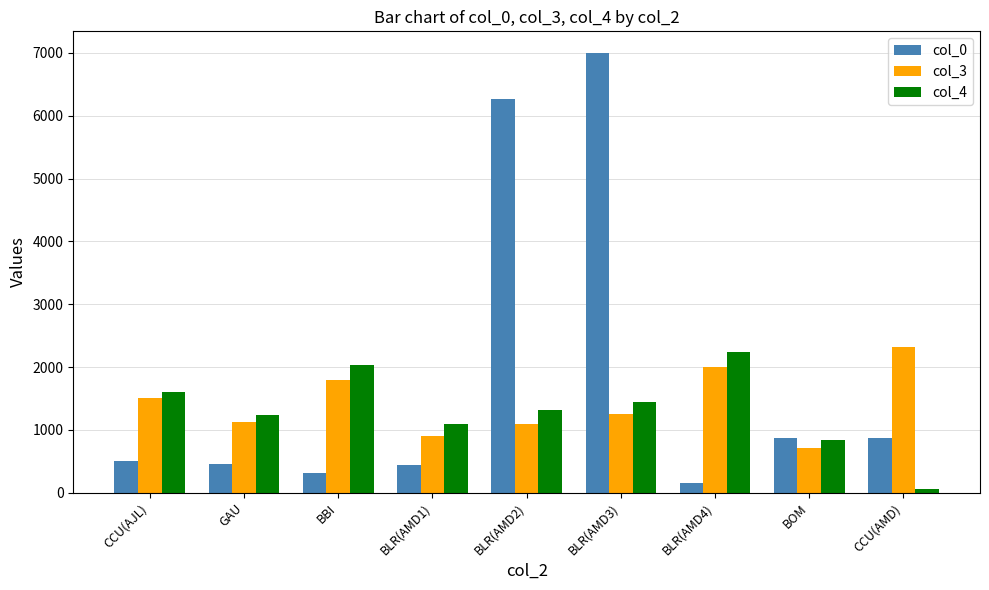

Between BLR(AMD2) and BLR(AMD3), which series saw the biggest shift?

col_0